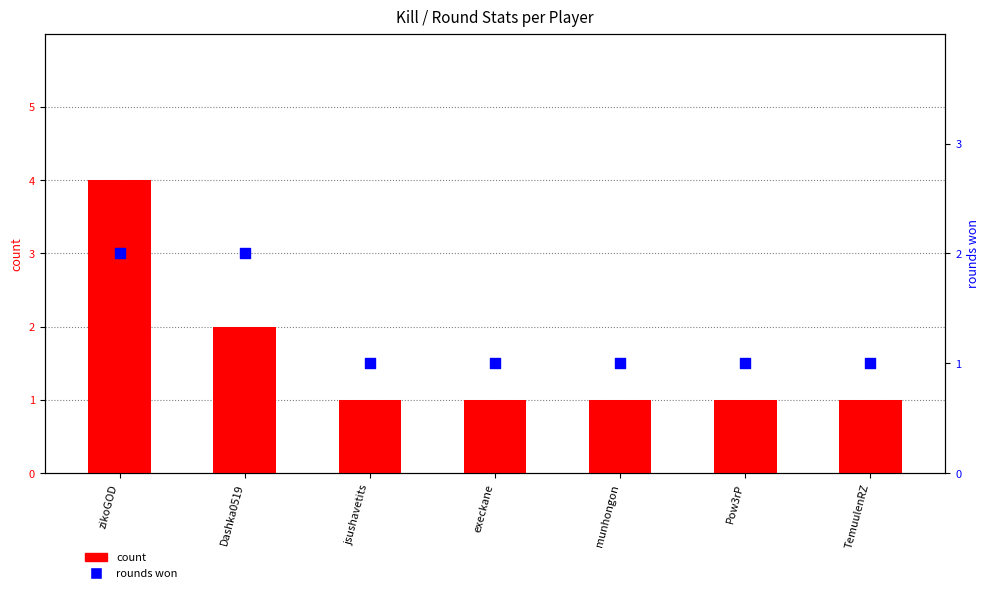

At which category is the sum across all series the highest?

zikoGOD